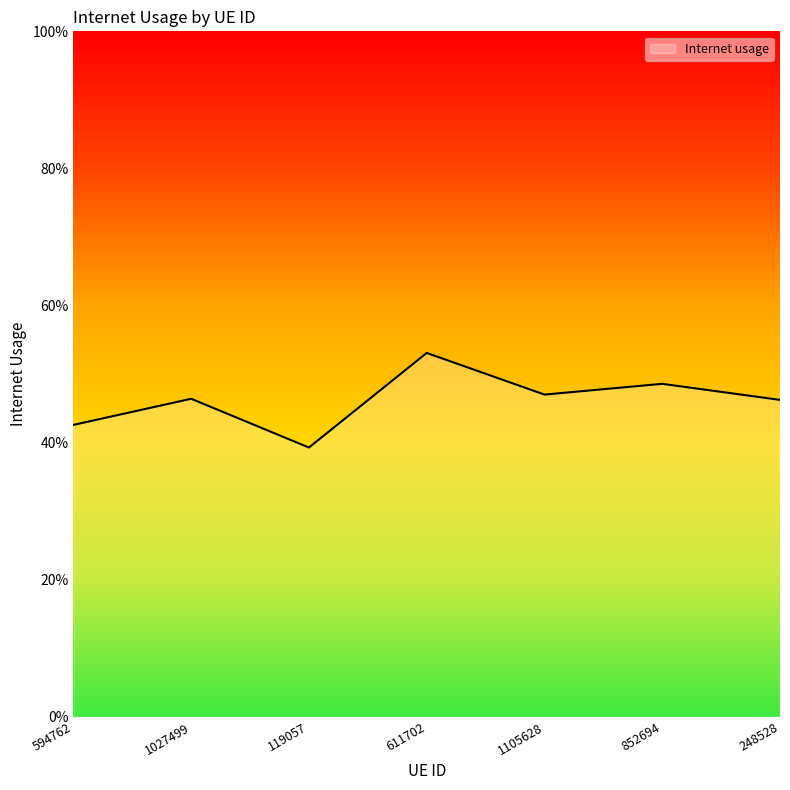

Is this an area chart (filled region under the line)?

Yes